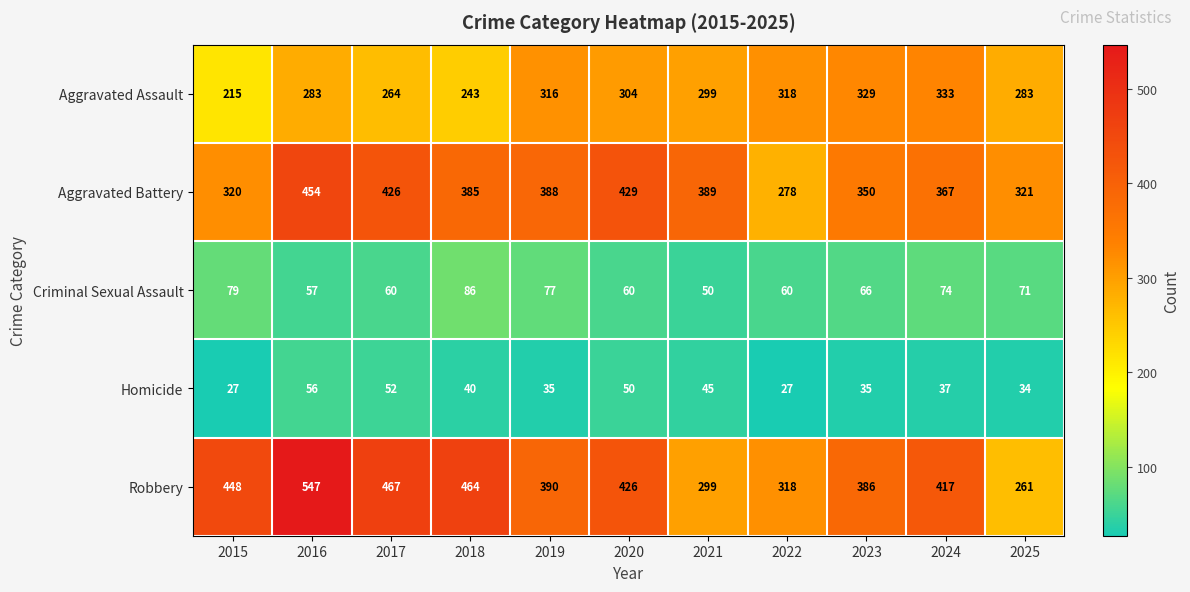

List the series in order of their peak value, lowest first.

Homicide, Criminal Sexual Assault, Aggravated Assault, Aggravated Battery, Robbery